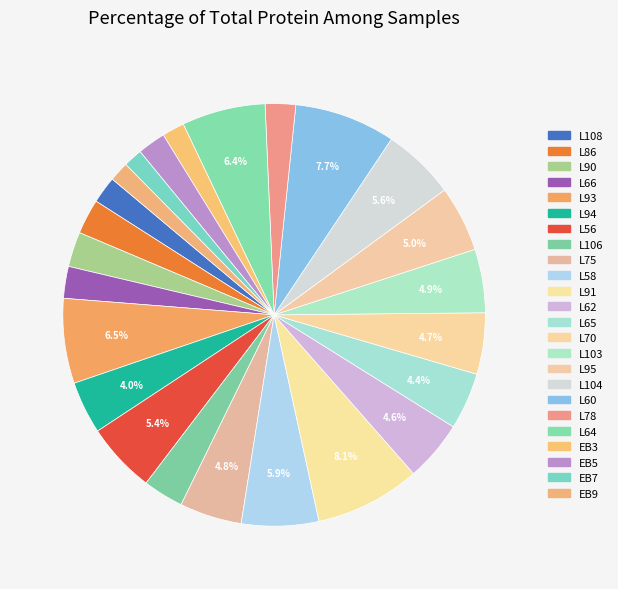

Between L108 and L91, which is larger?

L91